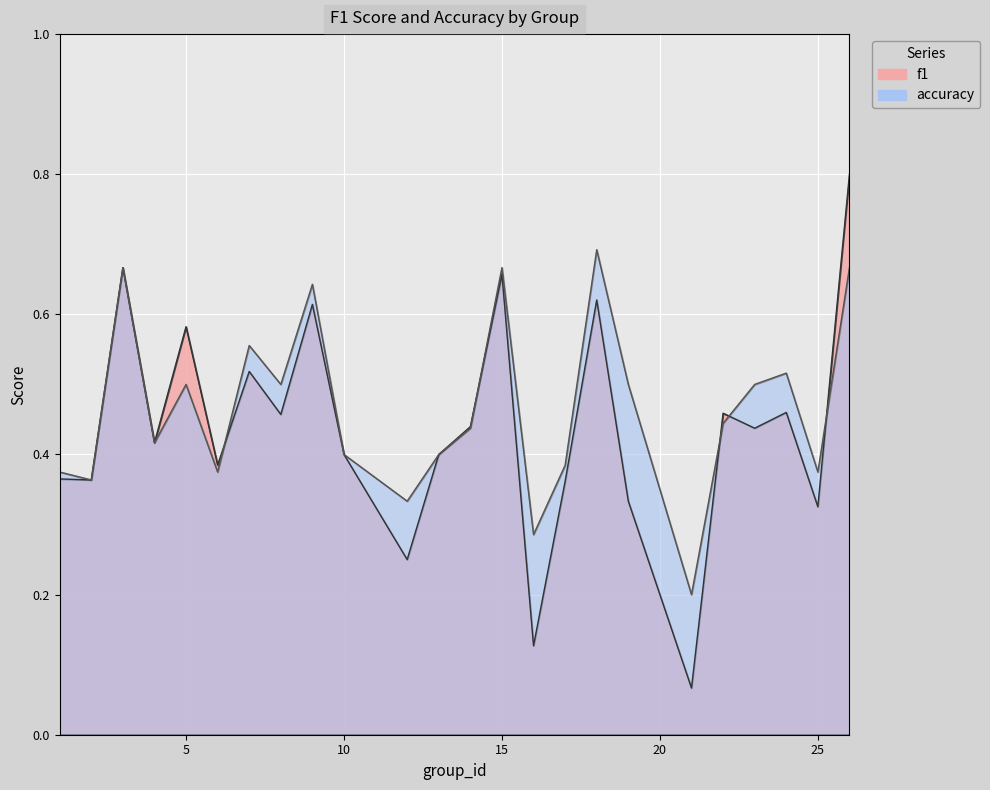

What is the sum of all f1 values?

10.5